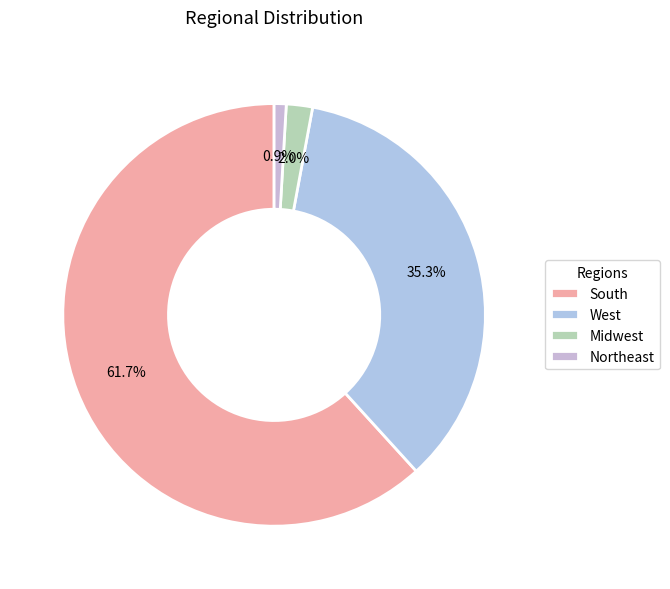

How many segments does this pie chart have?

4